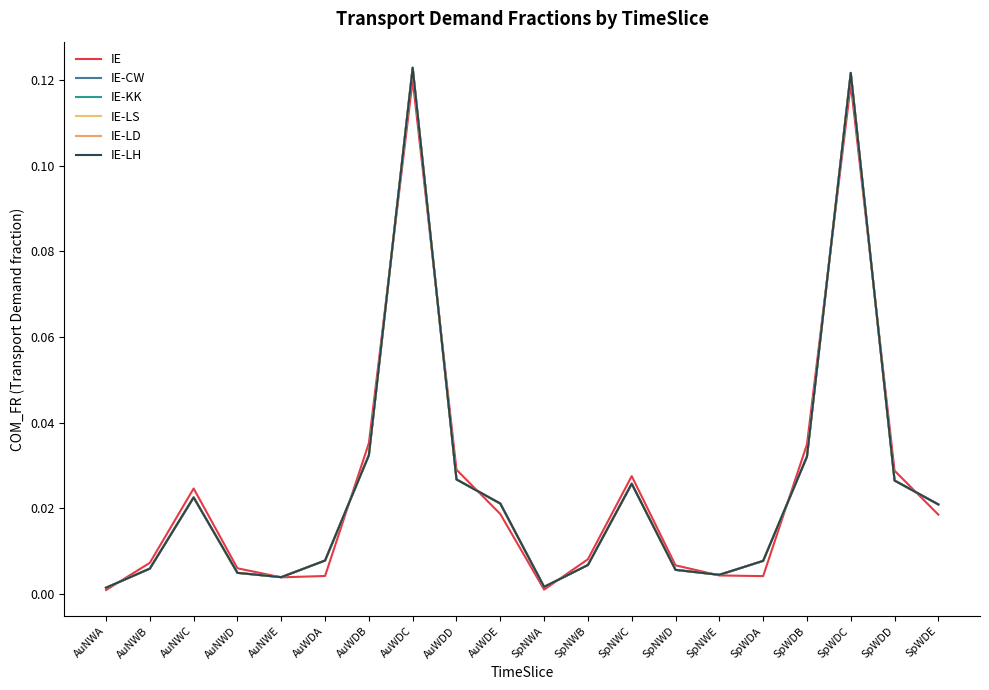

Which category has the highest value in the IE-LS series?

AuWDC